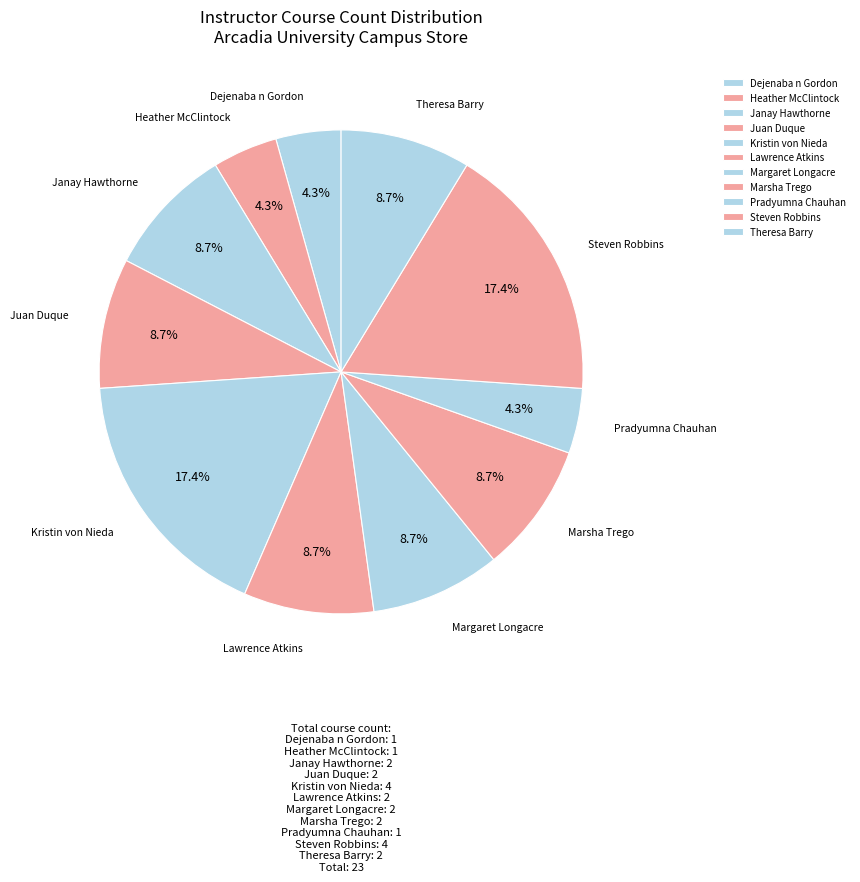

True or false: Heather McClintock accounts for 4% of the total.

True